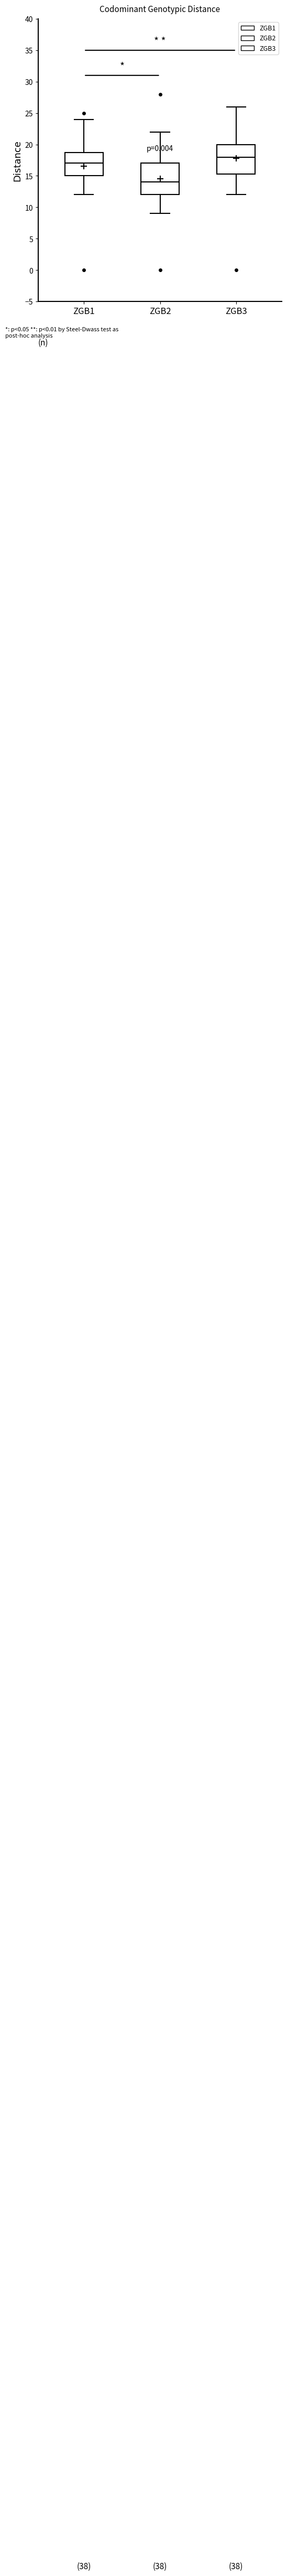

Reading left to right, read every box against the y-axis: the position of its median line, the range the box covers, and the ends of its whiskers. The values are not printed on the chart, so give them approximately, as read against the axis.

ZGB1: median 17.0, box 15.0 to 19.0, whiskers 12.0 to 24.0
ZGB2: median 14.0, box 12.0 to 17.0, whiskers 9.0 to 22.0
ZGB3: median 18.0, box 15.5 to 20.0, whiskers 12.0 to 26.0